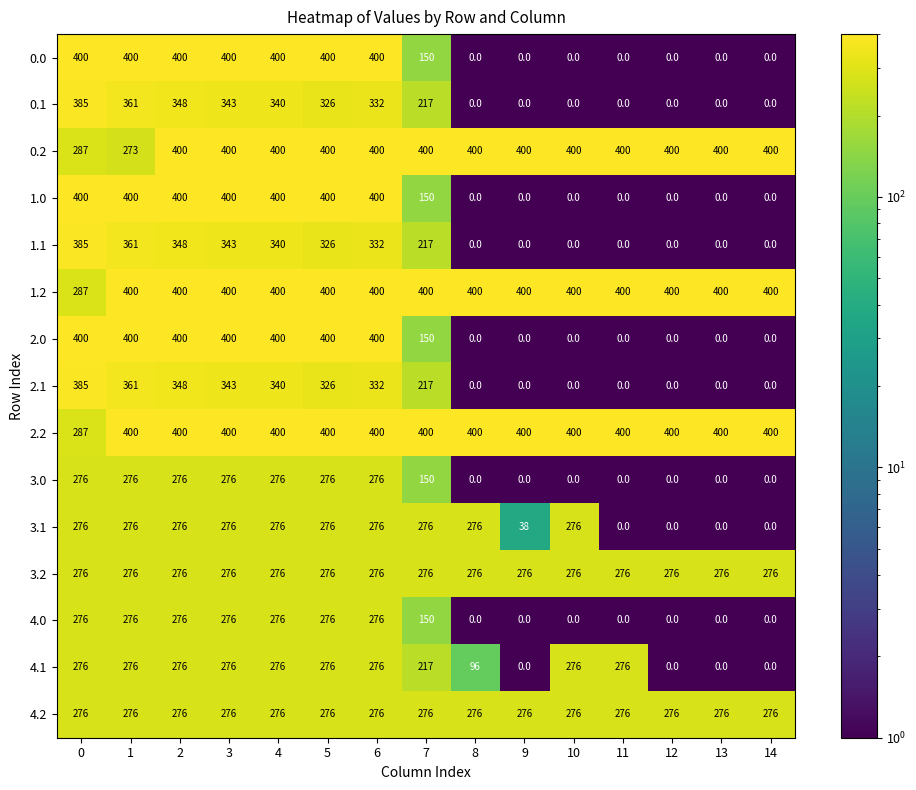

The value of 3.2 at 5 is 276. True or false?

True